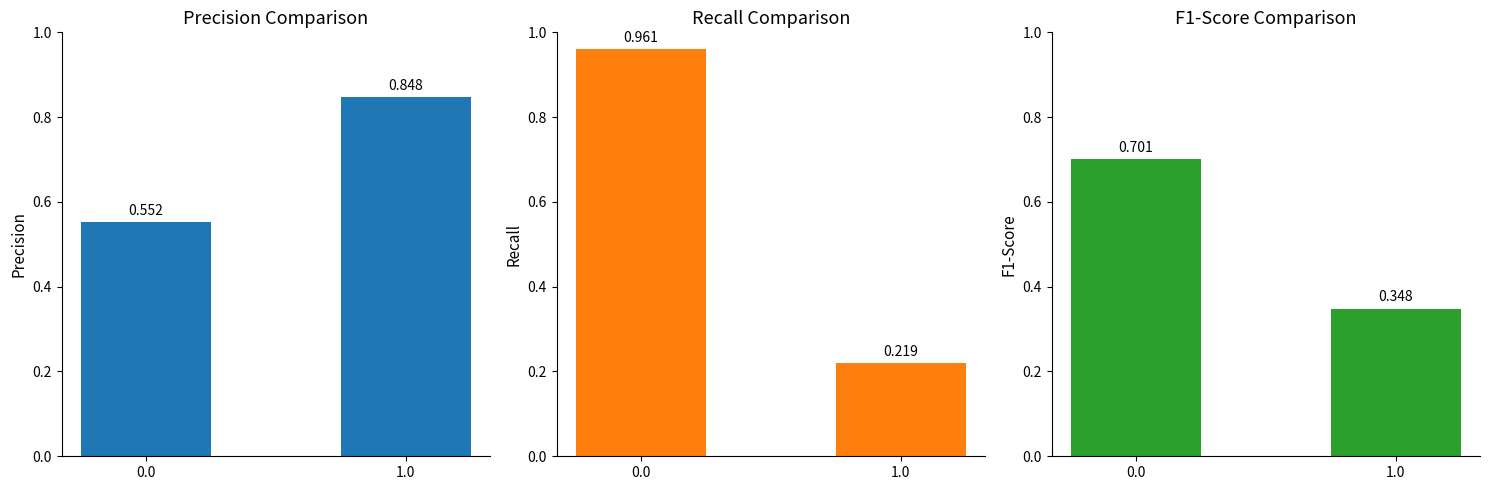

Between 0.0 and 1.0, which series saw the biggest shift?

recall